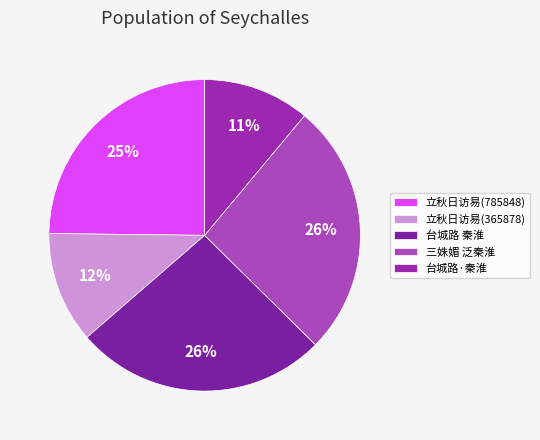

How many segments does this pie chart have?

5